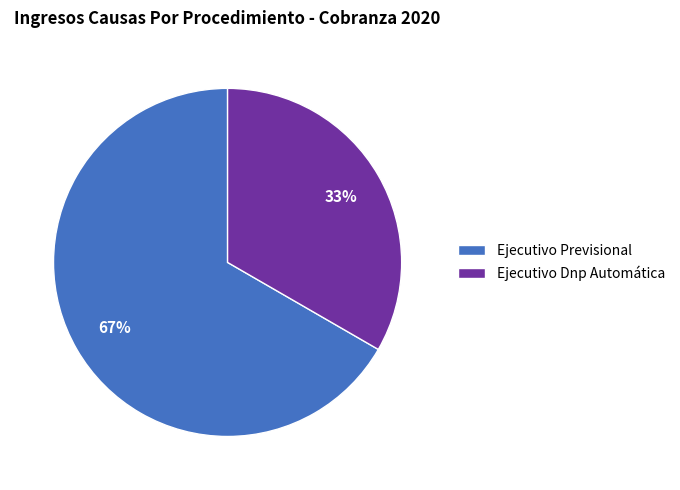

To the nearest percent, what portion does Ejecutivo Previsional represent?

67%